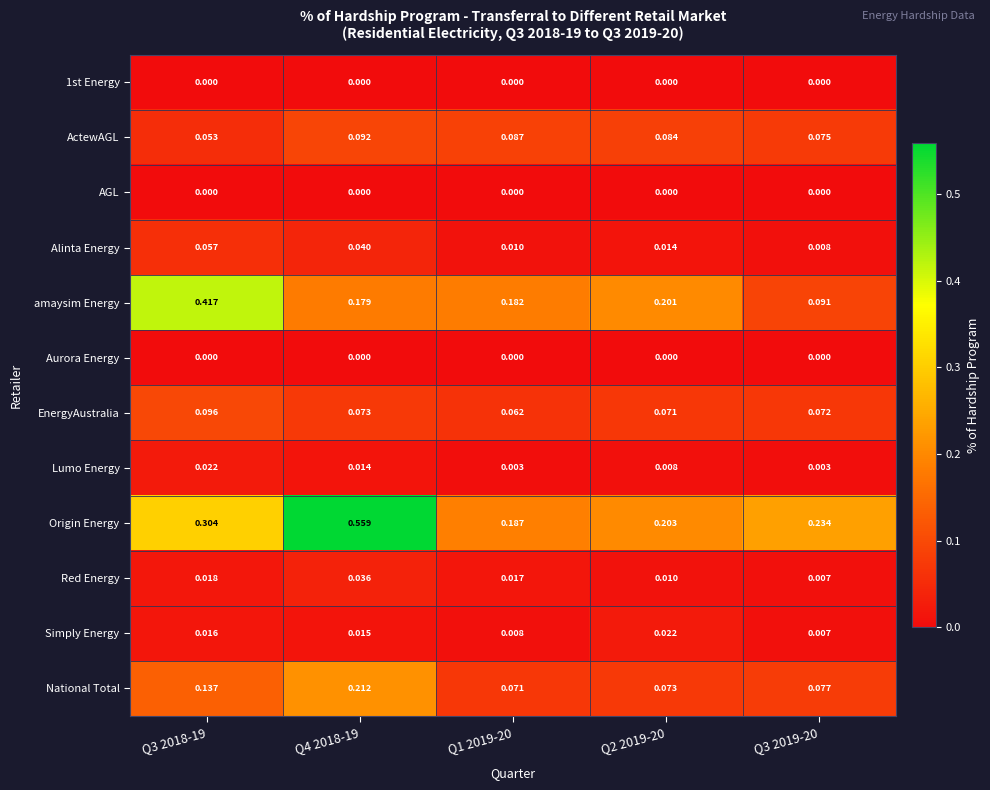

Which series has the largest total across all categories?

Origin Energy